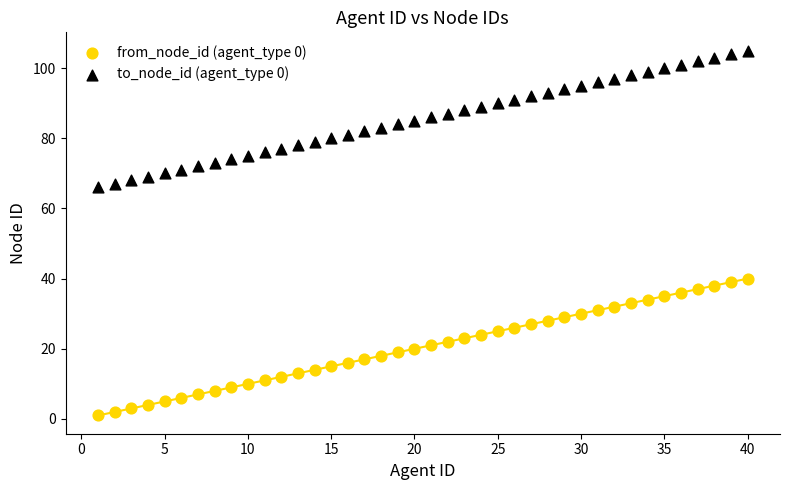

Across all data points, what is the range of Y values (max minus min)?

104